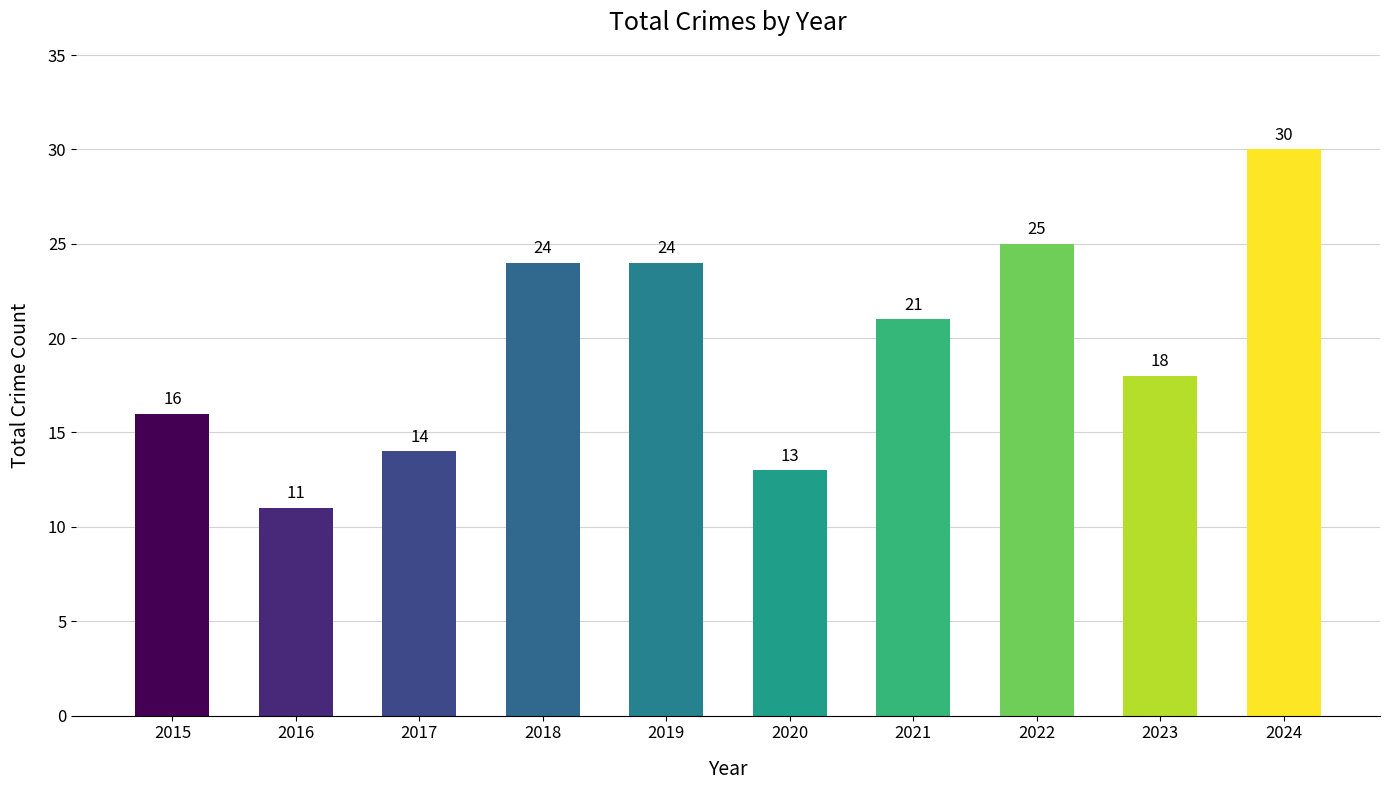

What is the difference between the values at 2019 and 2016?

13